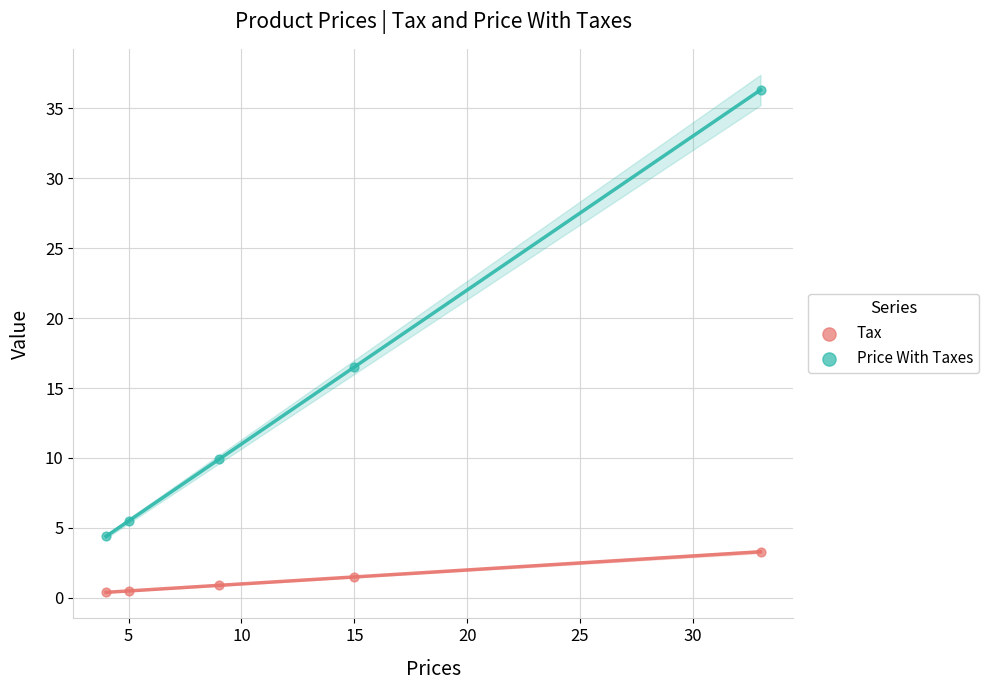

What is the X range (max minus min) for the scatter plot?

29.0